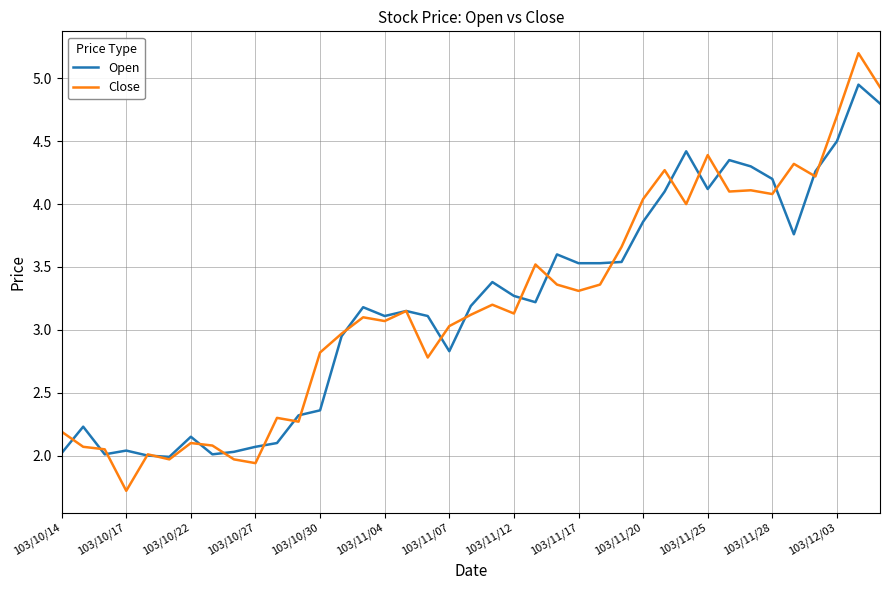

List the series in order of their peak value, lowest first.

Open, Close